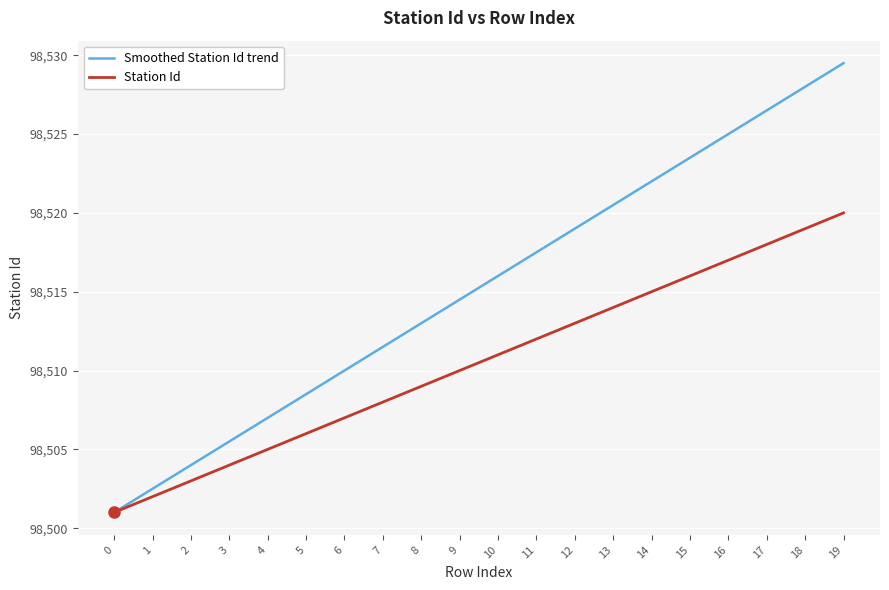

Which series changed the most between 12 and 15?

Smoothed Station Id trend